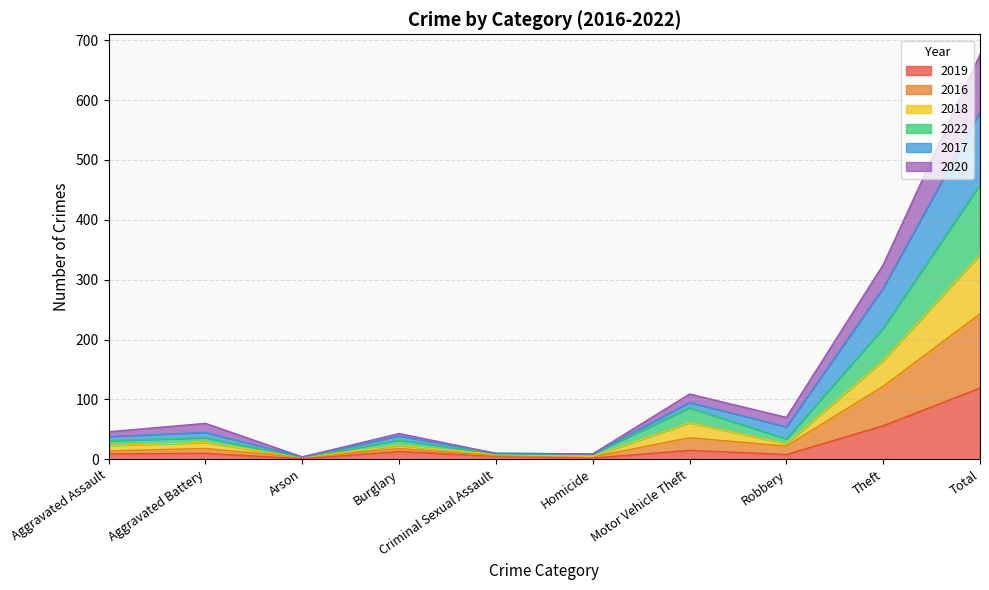

What is the total value across all series at Total?

676